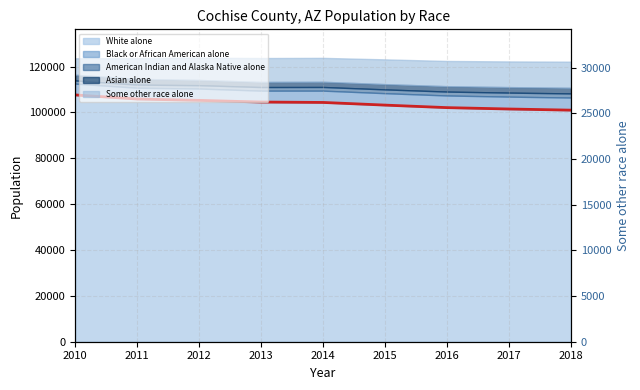

Between 2017 and 2011, which is larger?

2011